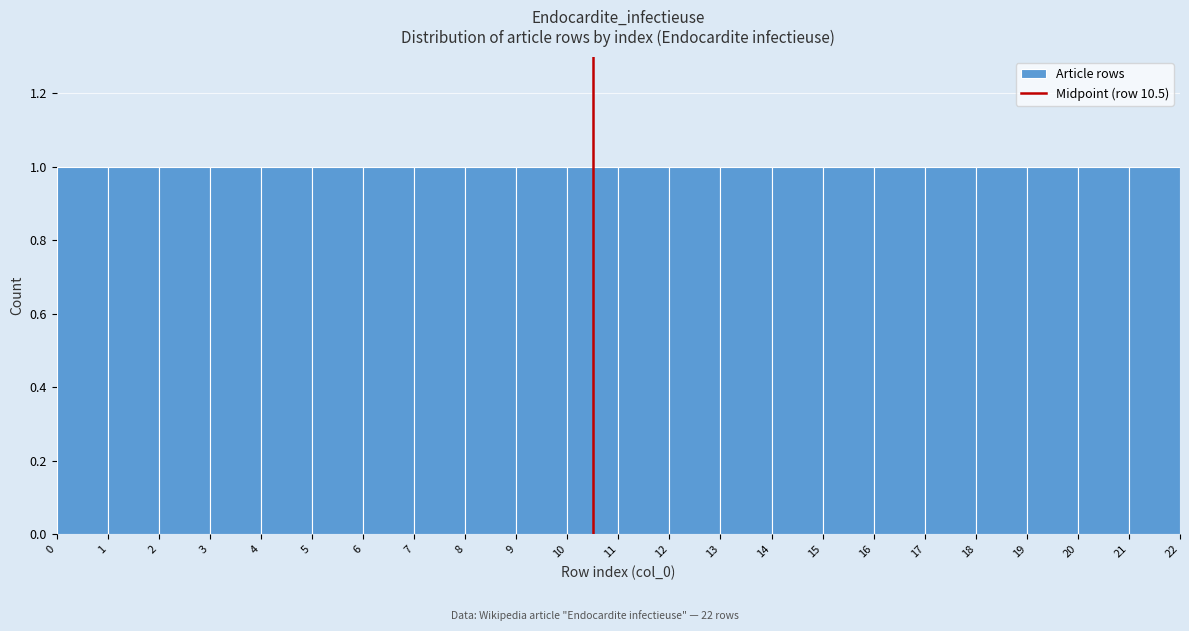

Reading left to right, transcribe this chart: for each bar, give the range it covers on the x-axis and its height. The values are not printed on the chart, so give them approximately, as read against the axis.

0 to 1: 1
1 to 2: 1
2 to 3: 1
3 to 4: 1
4 to 5: 1
5 to 6: 1
6 to 7: 1
7 to 8: 1
8 to 9: 1
9 to 10: 1
10 to 11: 1
11 to 12: 1
12 to 13: 1
13 to 14: 1
14 to 15: 1
15 to 16: 1
16 to 17: 1
17 to 18: 1
18 to 19: 1
19 to 20: 1
20 to 21: 1
21 to 22: 1